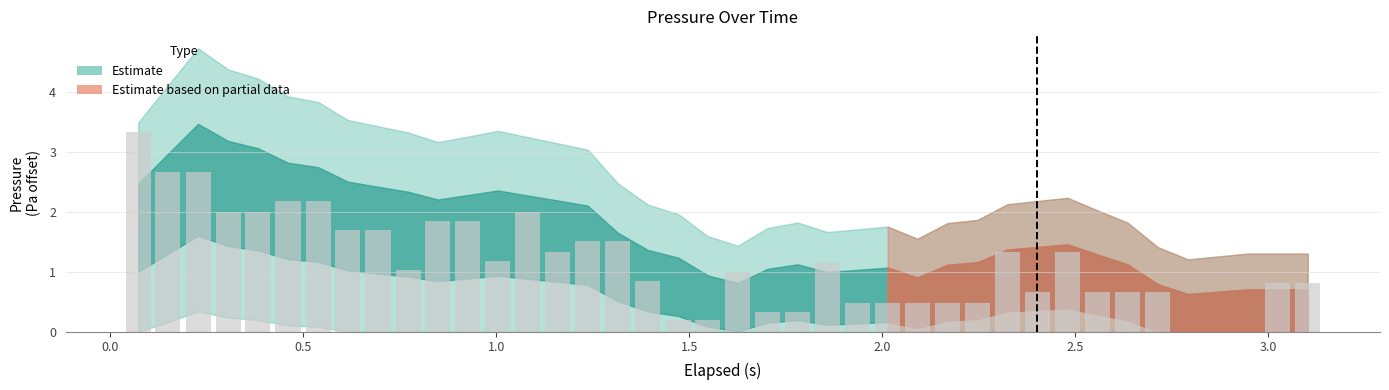

What is the greatest value displayed?

3.3